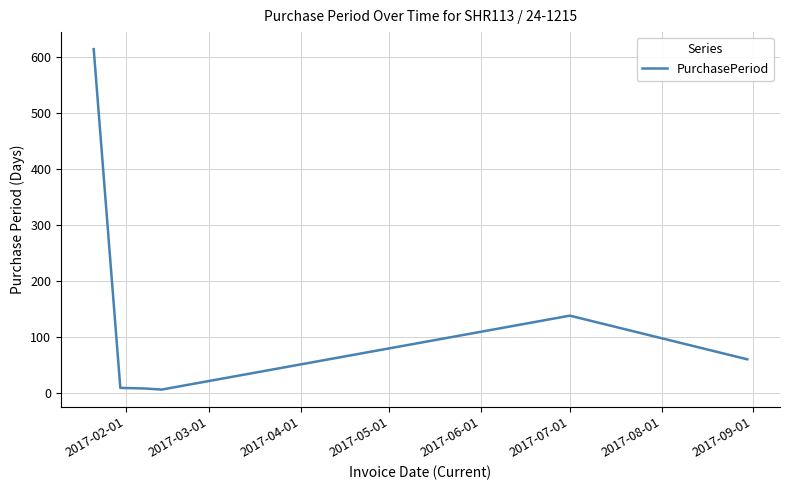

What is the greatest value displayed?

614